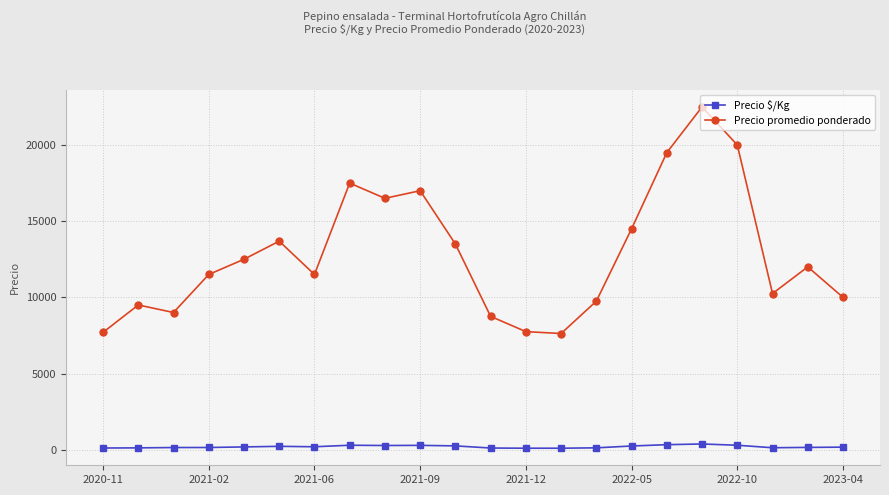

How many values in the Precio promedio ponderado series are below 12000?

11